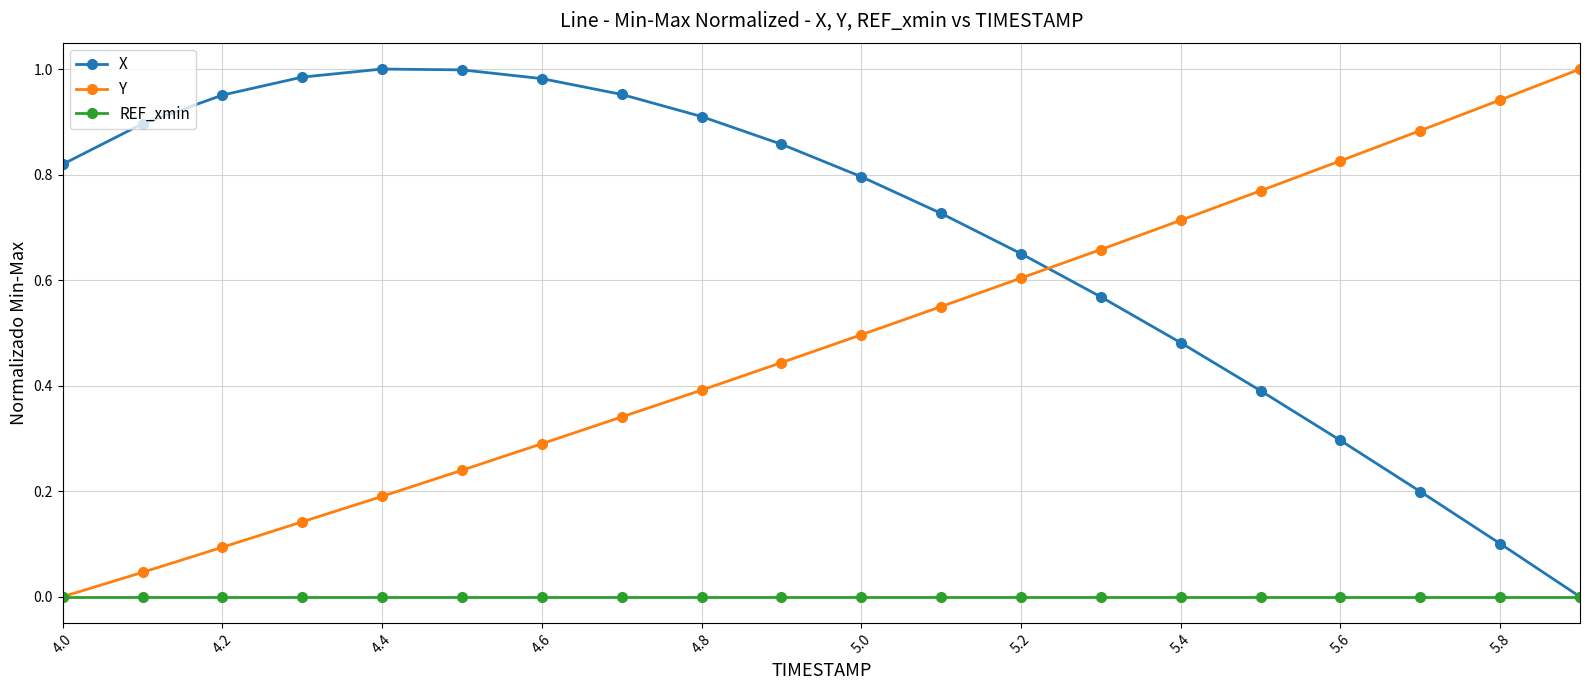

True or false: Y and X cross at least once.

True